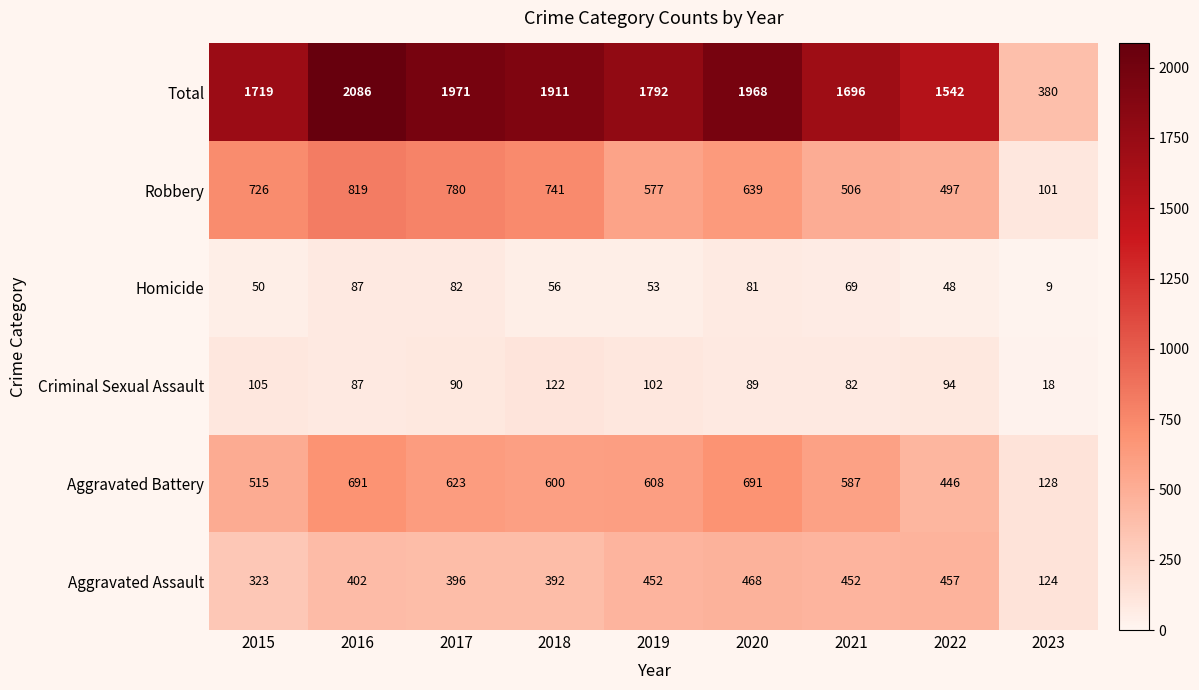

The Aggravated Battery series shows 515 at 2015. True or false?

True